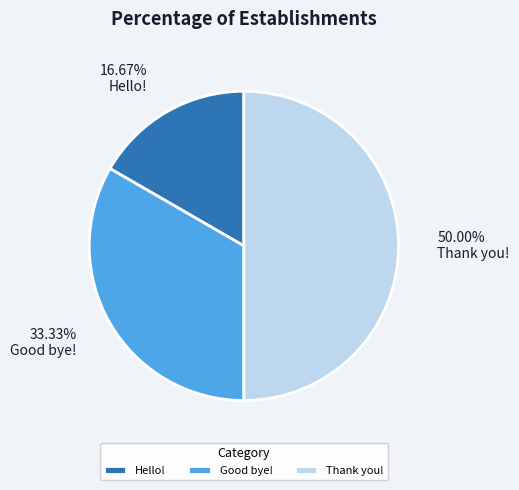

Combined, what portion of the pie is Hello! and Good bye!?

50.0%